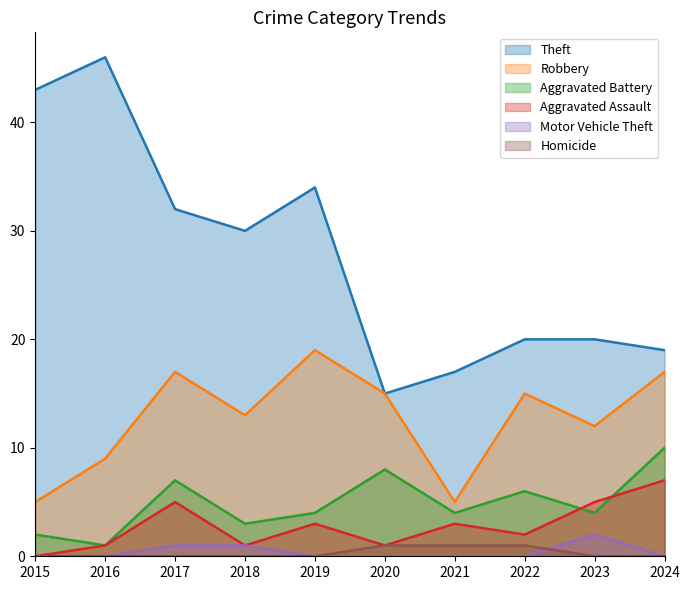

At 2024, list the series in order from largest to smallest.

Theft, Robbery, Aggravated Battery, Aggravated Assault, Motor Vehicle Theft, Homicide